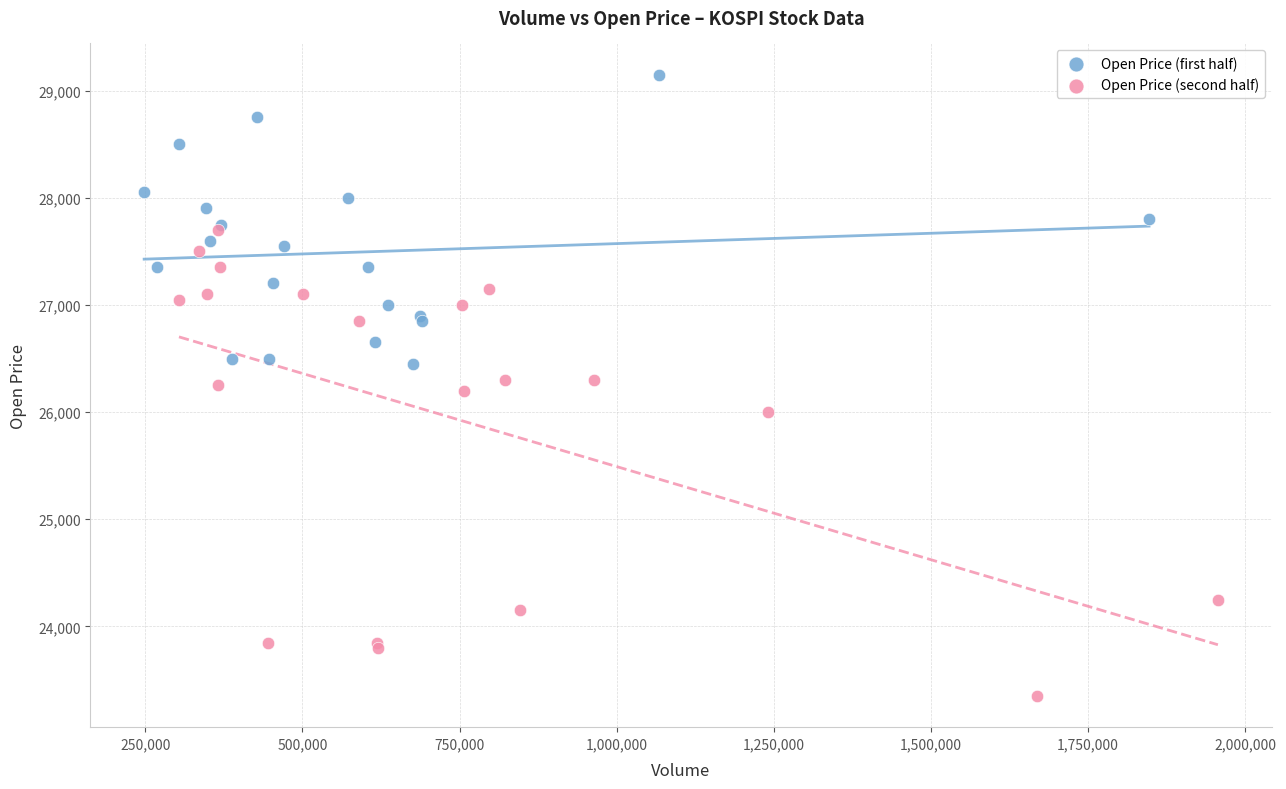

Which series reaches the minimum Y coordinate?

Open Price (second half)